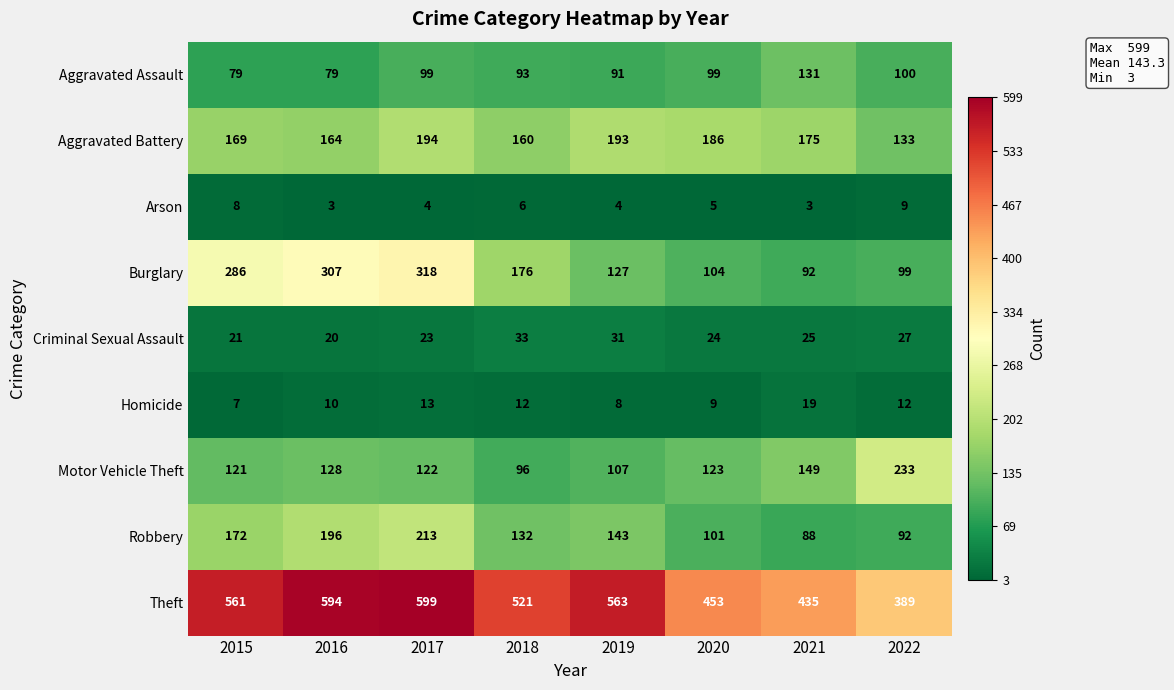

What is the difference between the maximum and minimum values in the Robbery series?

125